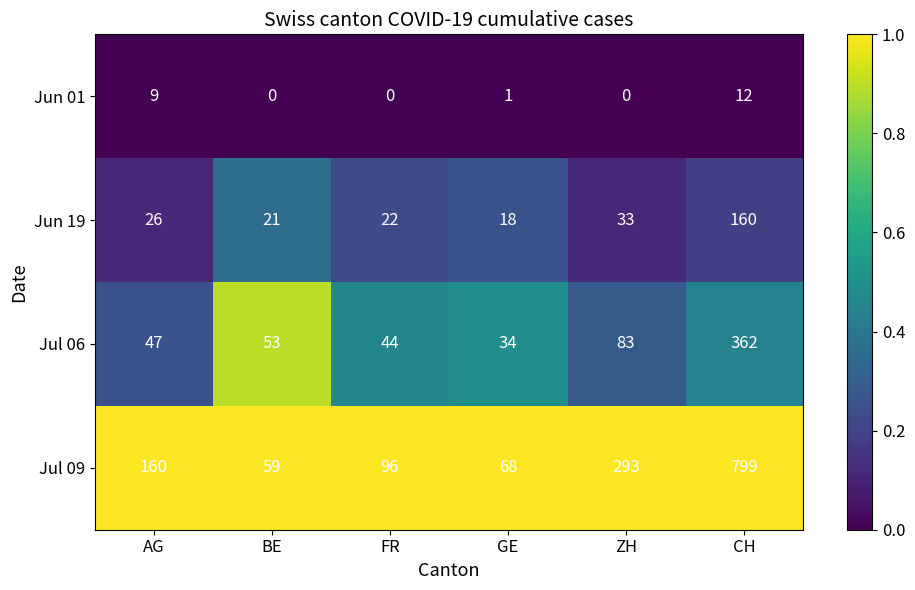

What is the average value of the Jun 01 series?

4